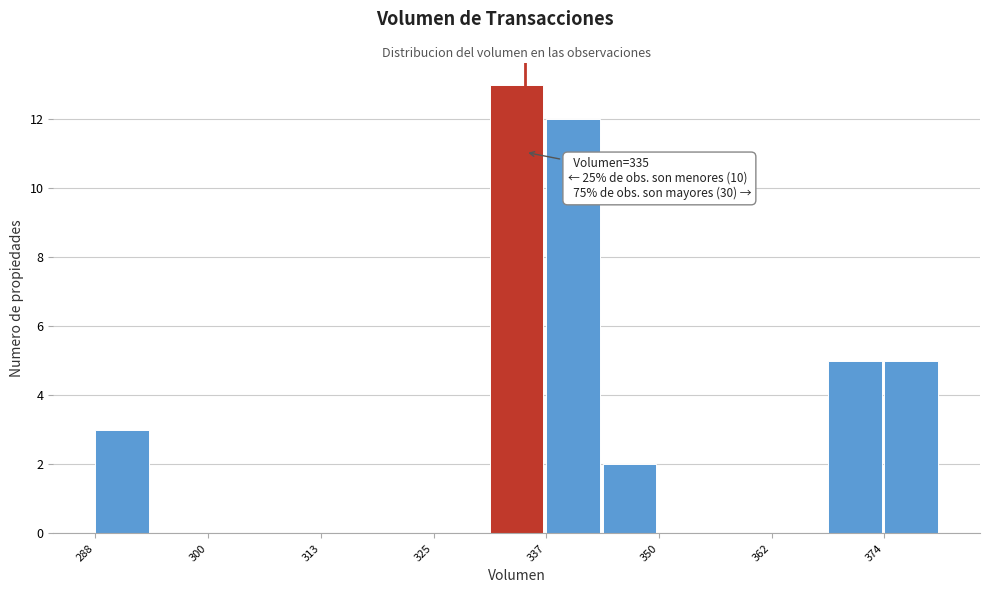

Around what value on the x-axis is the tallest bar? Give the approximate position of its centre, as read against the axis.

334